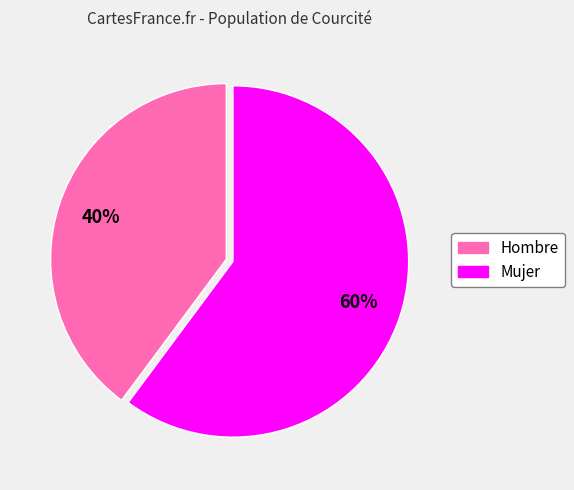

Does any single category account for the majority?

Yes